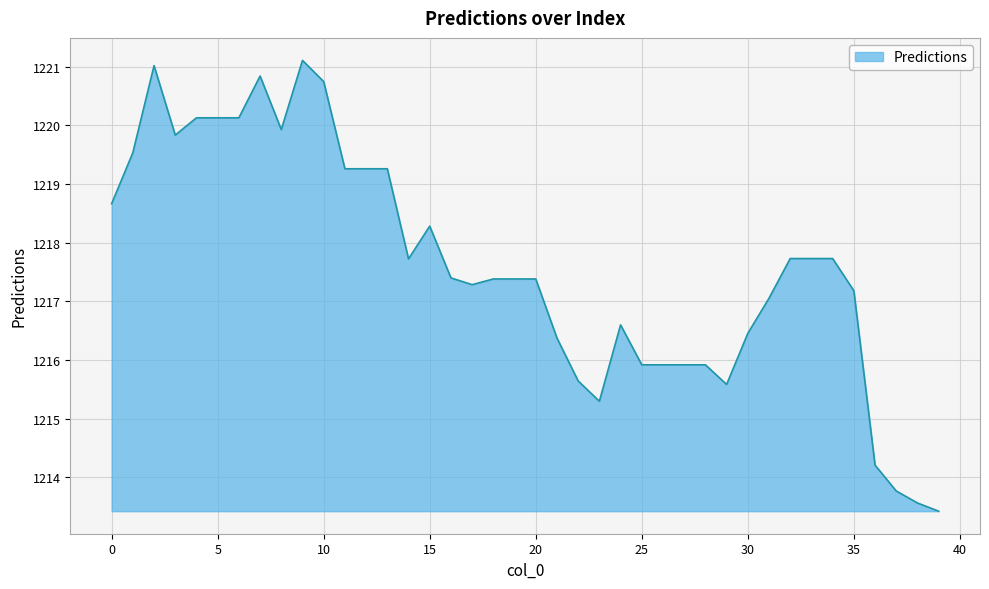

What is the minimum value shown in the chart?

1213.4